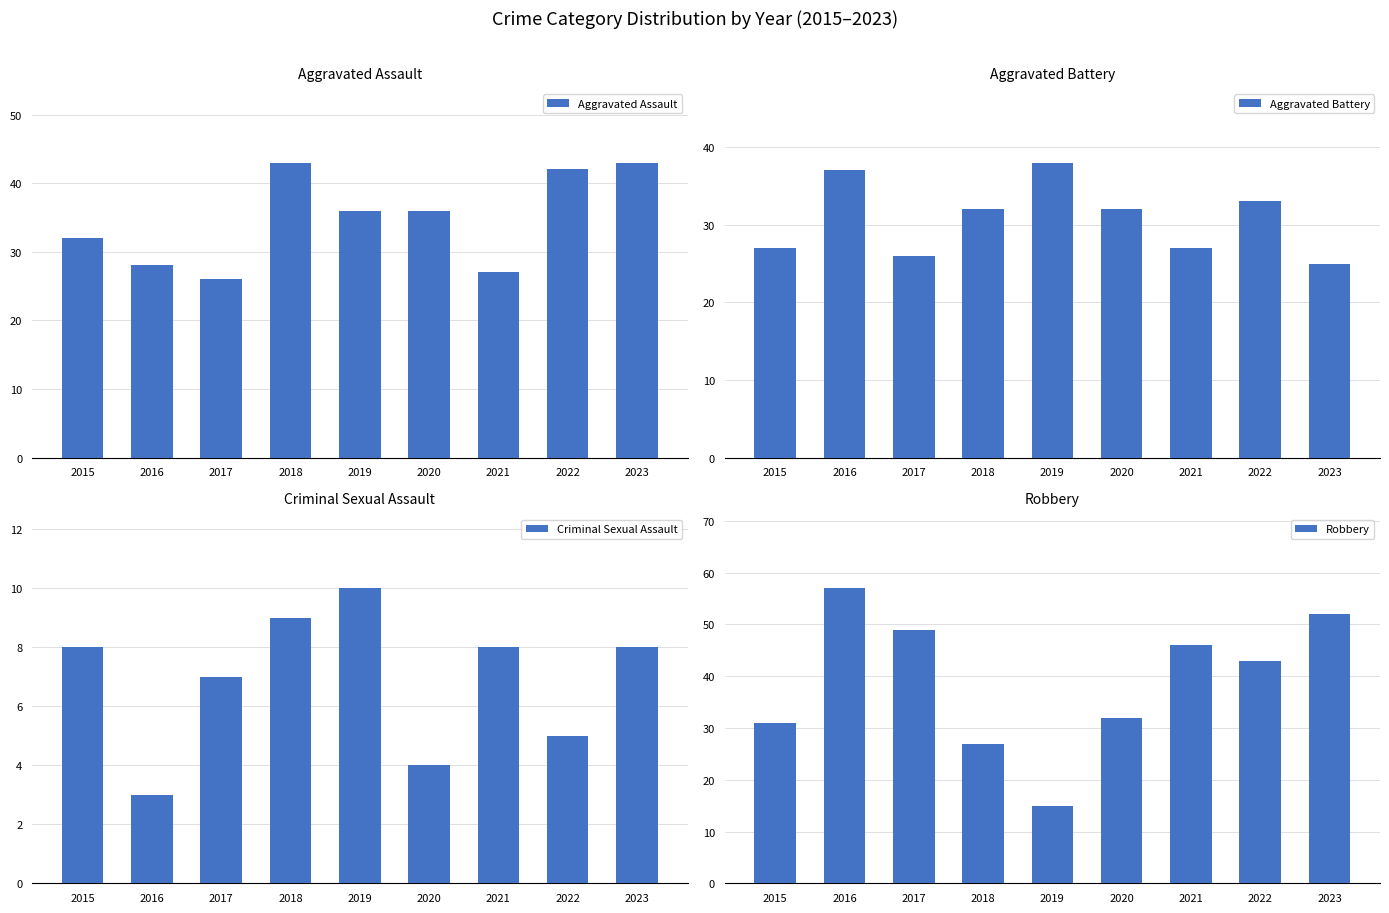

Which has a higher value, 2021 or 2022?

2022